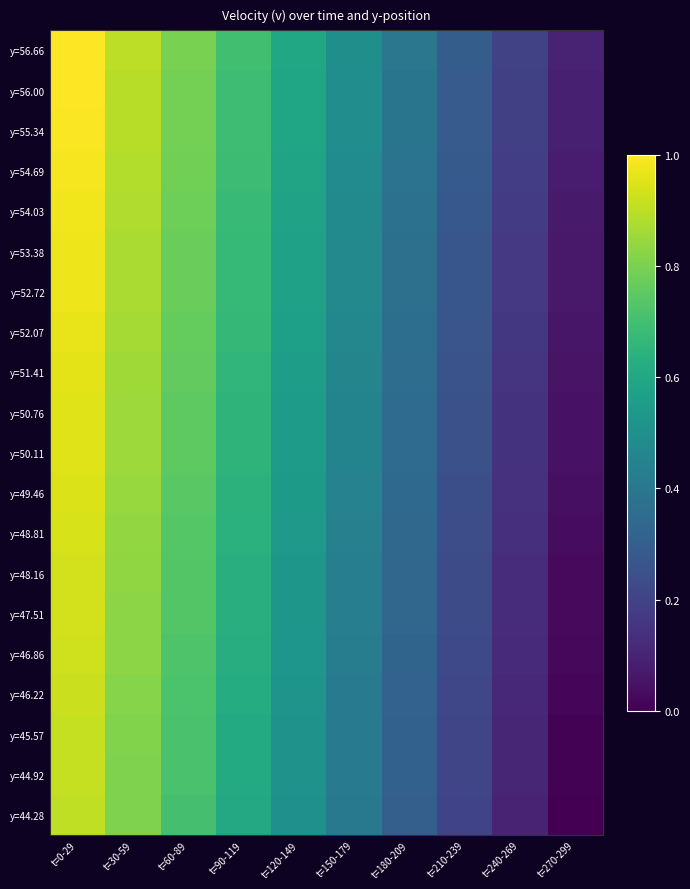

Reading left to right, what are all the values shown in this chart?

y=56.66: t=0-29=1.0	t=30-59=0.9	t=60-89=0.8	t=90-119=0.7	t=120-149=0.6	t=150-179=0.5	t=180-209=0.4	t=210-239=0.3	t=240-269=0.2	t=270-299=0.1
y=56.00: t=0-29=1.0	t=30-59=0.9	t=60-89=0.8	t=90-119=0.7	t=120-149=0.6	t=150-179=0.5	t=180-209=0.4	t=210-239=0.3	t=240-269=0.2	t=270-299=0.1
y=55.34: t=0-29=1.0	t=30-59=0.9	t=60-89=0.8	t=90-119=0.7	t=120-149=0.6	t=150-179=0.5	t=180-209=0.4	t=210-239=0.3	t=240-269=0.2	t=270-299=0.1
y=54.69: t=0-29=1.0	t=30-59=0.9	t=60-89=0.8	t=90-119=0.7	t=120-149=0.6	t=150-179=0.5	t=180-209=0.4	t=210-239=0.3	t=240-269=0.2	t=270-299=0.1
y=54.03: t=0-29=1.0	t=30-59=0.9	t=60-89=0.8	t=90-119=0.7	t=120-149=0.6	t=150-179=0.5	t=180-209=0.4	t=210-239=0.3	t=240-269=0.2	t=270-299=0.1
y=53.38: t=0-29=1.0	t=30-59=0.9	t=60-89=0.8	t=90-119=0.7	t=120-149=0.6	t=150-179=0.5	t=180-209=0.4	t=210-239=0.3	t=240-269=0.2	t=270-299=0.1
y=52.72: t=0-29=1.0	t=30-59=0.9	t=60-89=0.8	t=90-119=0.7	t=120-149=0.6	t=150-179=0.5	t=180-209=0.4	t=210-239=0.3	t=240-269=0.2	t=270-299=0.1
y=52.07: t=0-29=1.0	t=30-59=0.9	t=60-89=0.8	t=90-119=0.7	t=120-149=0.6	t=150-179=0.5	t=180-209=0.4	t=210-239=0.3	t=240-269=0.2	t=270-299=0.1
y=51.41: t=0-29=1.0	t=30-59=0.9	t=60-89=0.8	t=90-119=0.7	t=120-149=0.6	t=150-179=0.5	t=180-209=0.4	t=210-239=0.3	t=240-269=0.2	t=270-299=0.1
y=50.76: t=0-29=1.0	t=30-59=0.9	t=60-89=0.8	t=90-119=0.7	t=120-149=0.6	t=150-179=0.4	t=180-209=0.3	t=210-239=0.2	t=240-269=0.1	t=270-299=0.0
y=50.11: t=0-29=1.0	t=30-59=0.9	t=60-89=0.8	t=90-119=0.7	t=120-149=0.6	t=150-179=0.4	t=180-209=0.3	t=210-239=0.2	t=240-269=0.1	t=270-299=0.0
y=49.46: t=0-29=0.9	t=30-59=0.8	t=60-89=0.7	t=90-119=0.6	t=120-149=0.5	t=150-179=0.4	t=180-209=0.3	t=210-239=0.2	t=240-269=0.1	t=270-299=0.0
y=48.81: t=0-29=0.9	t=30-59=0.8	t=60-89=0.7	t=90-119=0.6	t=120-149=0.5	t=150-179=0.4	t=180-209=0.3	t=210-239=0.2	t=240-269=0.1	t=270-299=0.0
y=48.16: t=0-29=0.9	t=30-59=0.8	t=60-89=0.7	t=90-119=0.6	t=120-149=0.5	t=150-179=0.4	t=180-209=0.3	t=210-239=0.2	t=240-269=0.1	t=270-299=0.0
y=47.51: t=0-29=0.9	t=30-59=0.8	t=60-89=0.7	t=90-119=0.6	t=120-149=0.5	t=150-179=0.4	t=180-209=0.3	t=210-239=0.2	t=240-269=0.1	t=270-299=0.0
y=46.86: t=0-29=0.9	t=30-59=0.8	t=60-89=0.7	t=90-119=0.6	t=120-149=0.5	t=150-179=0.4	t=180-209=0.3	t=210-239=0.2	t=240-269=0.1	t=270-299=0.0
y=46.22: t=0-29=0.9	t=30-59=0.8	t=60-89=0.7	t=90-119=0.6	t=120-149=0.5	t=150-179=0.4	t=180-209=0.3	t=210-239=0.2	t=240-269=0.1	t=270-299=0.0
y=45.57: t=0-29=0.9	t=30-59=0.8	t=60-89=0.7	t=90-119=0.6	t=120-149=0.5	t=150-179=0.4	t=180-209=0.3	t=210-239=0.2	t=240-269=0.1	t=270-299=0.0
y=44.92: t=0-29=0.9	t=30-59=0.8	t=60-89=0.7	t=90-119=0.6	t=120-149=0.5	t=150-179=0.4	t=180-209=0.3	t=210-239=0.2	t=240-269=0.1	t=270-299=0.0
y=44.28: t=0-29=0.9	t=30-59=0.8	t=60-89=0.7	t=90-119=0.6	t=120-149=0.5	t=150-179=0.4	t=180-209=0.3	t=210-239=0.2	t=240-269=0.1	t=270-299=0.0